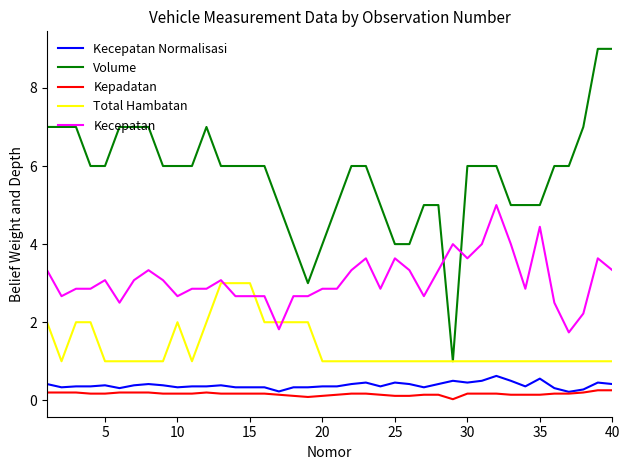

Which series has the largest total across all categories?

Volume